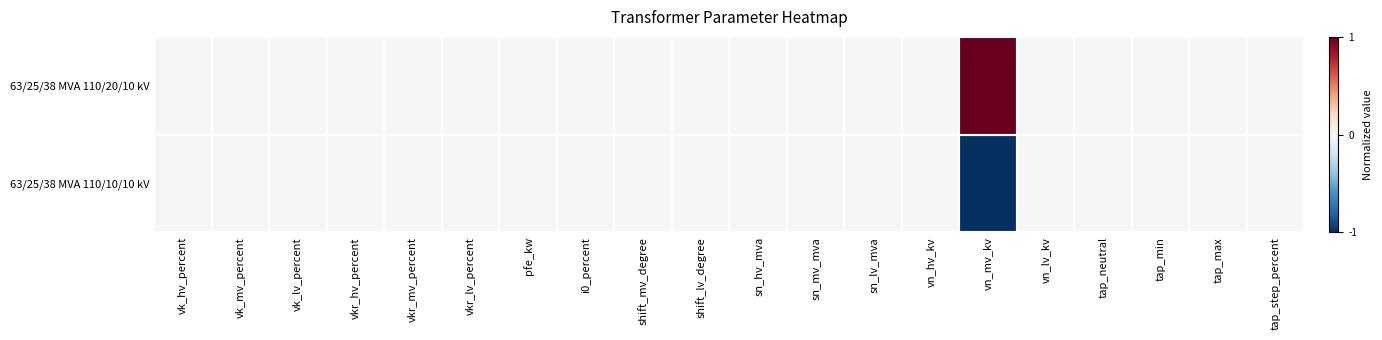

List the series in order of their overall mean, highest first.

63/25/38 MVA 110/20/10 kV, 63/25/38 MVA 110/10/10 kV